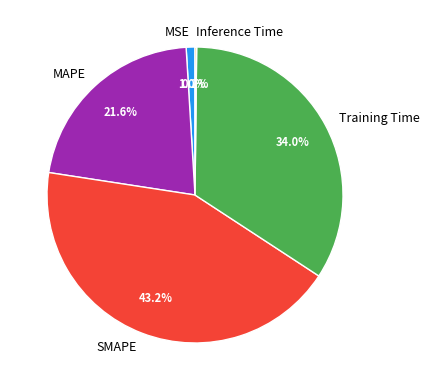

The MSE slice represents 1% of the pie. True or false?

True